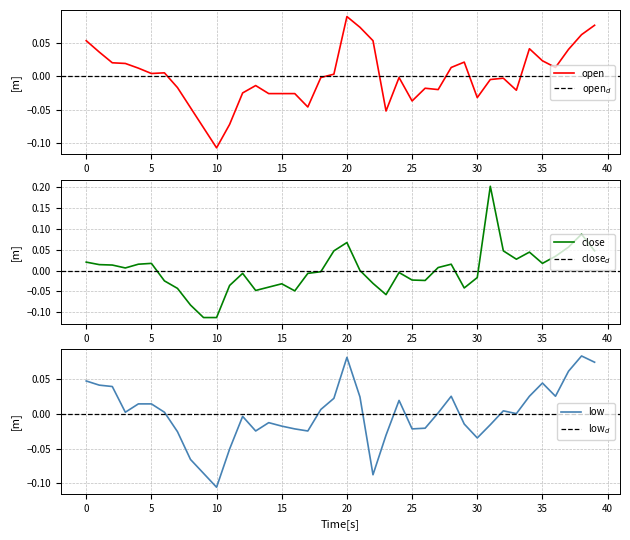

Is this an area chart (filled region under the line)?

No